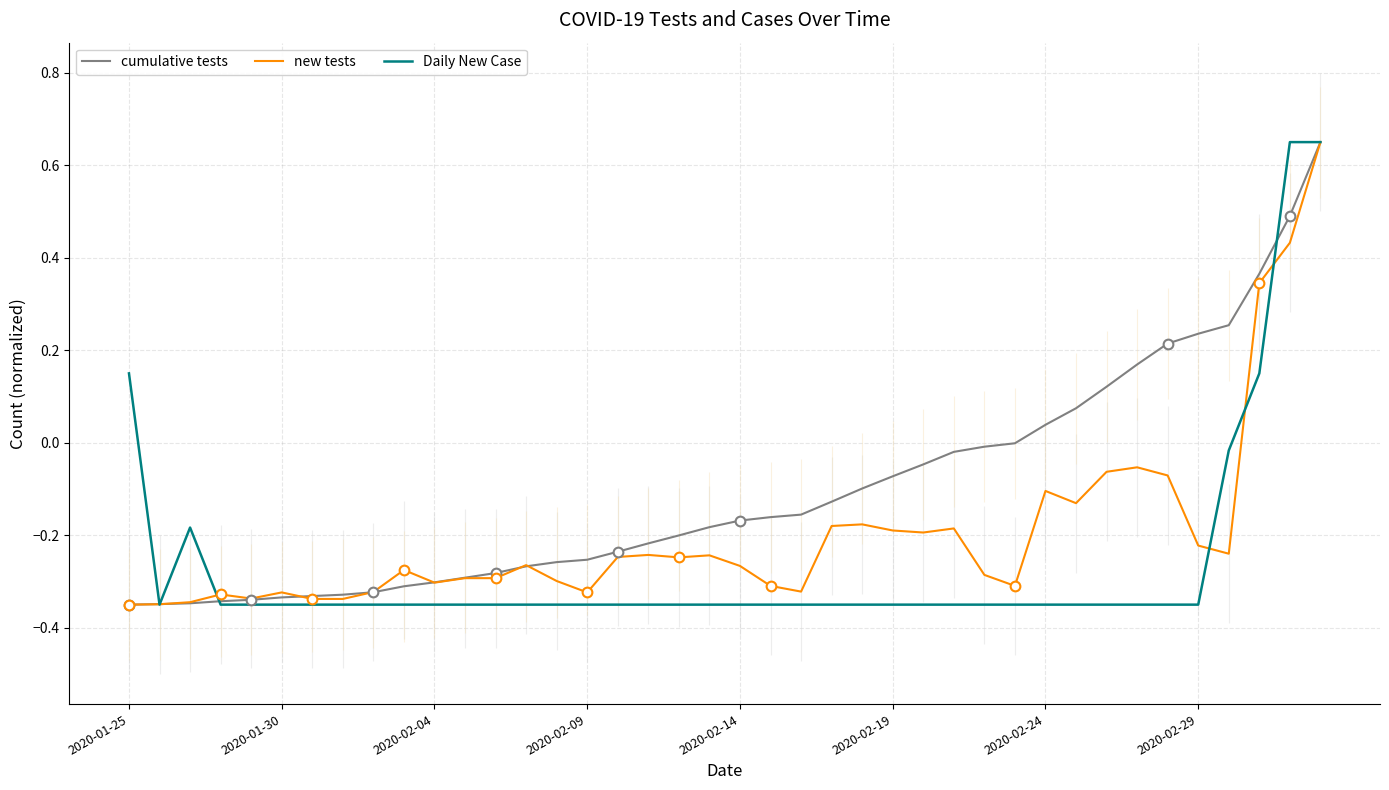

At which category is the sum across all series the highest?

39